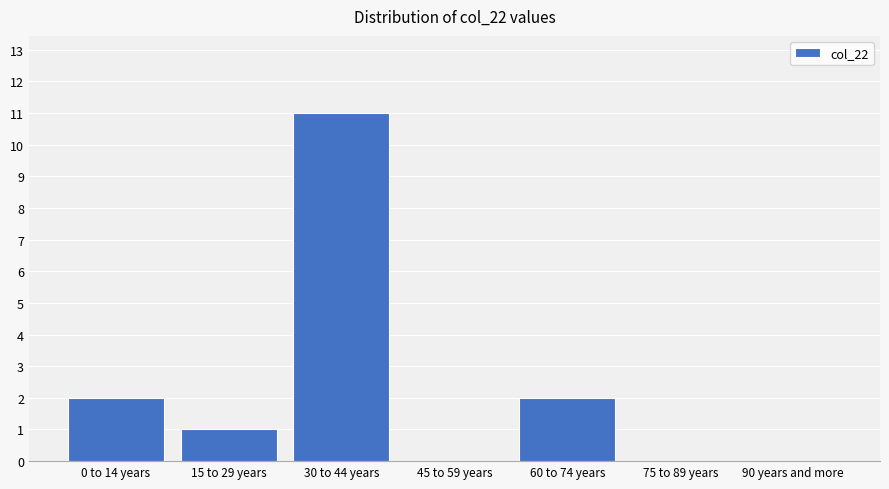

Reading left to right, what are all the values shown in this chart?

0 to 14 years=2	15 to 29 years=1	30 to 44 years=11	45 to 59 years=0	60 to 74 years=2	75 to 89 years=0	90 years and more=0